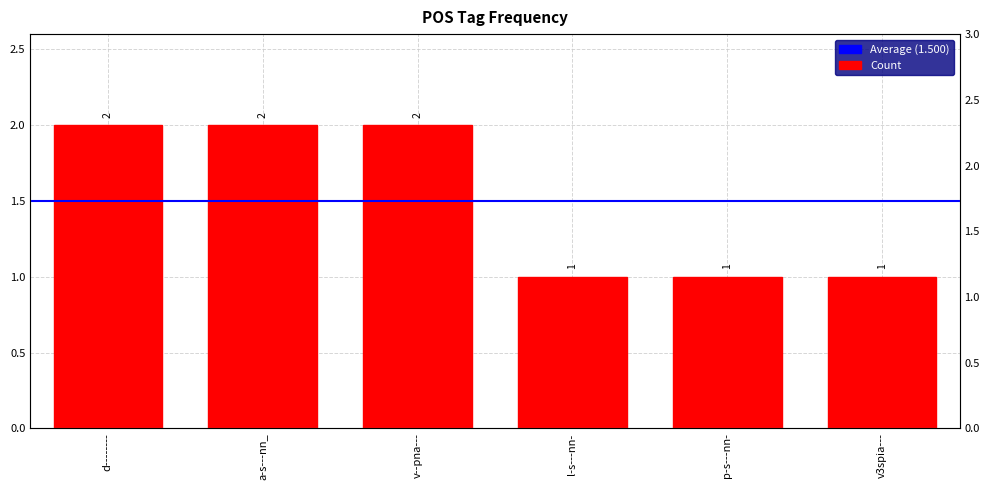

What is the approximate value at a-s---nn_?

2